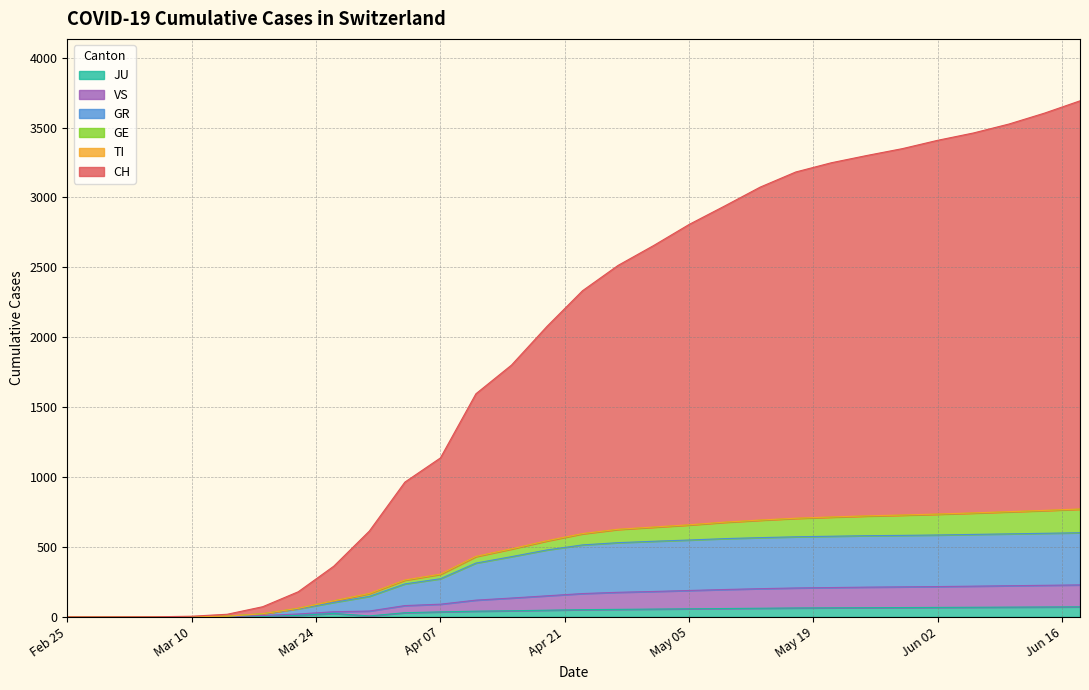

How many distinct data groups are displayed?

6